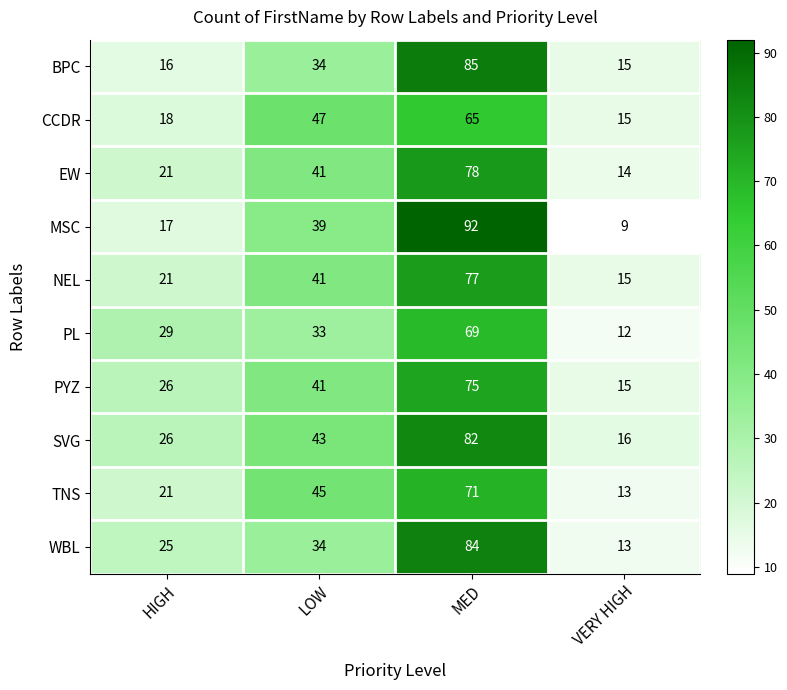

What is the total value across all series at MED?

778